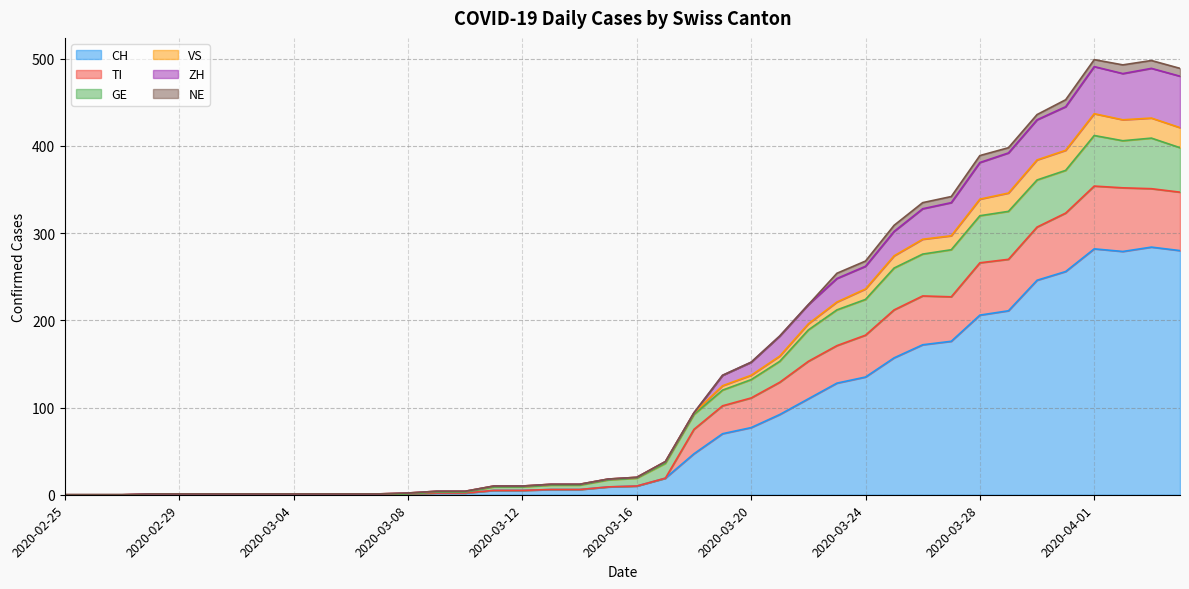

True or false: ZH and TI intersect in this chart.

False